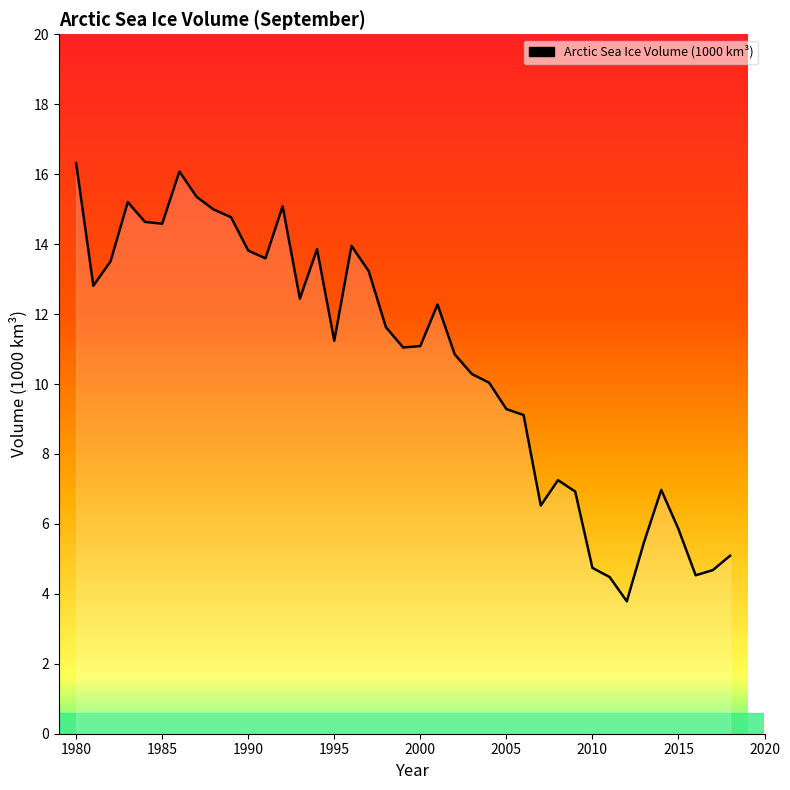

What is the maximum value shown in the chart?

16.3